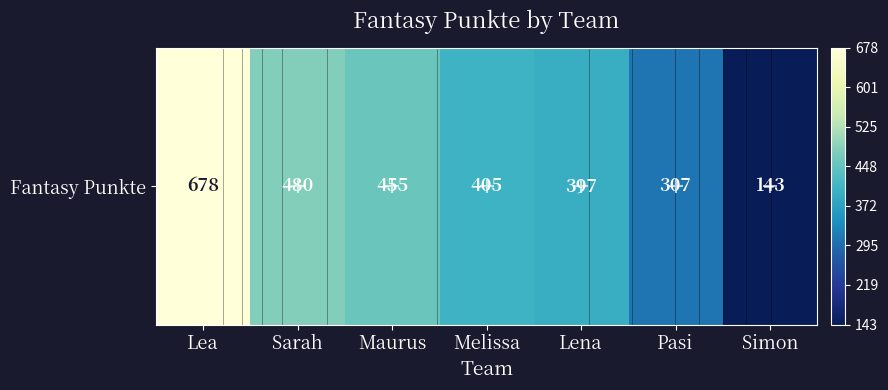

How many data points does each series have?

7